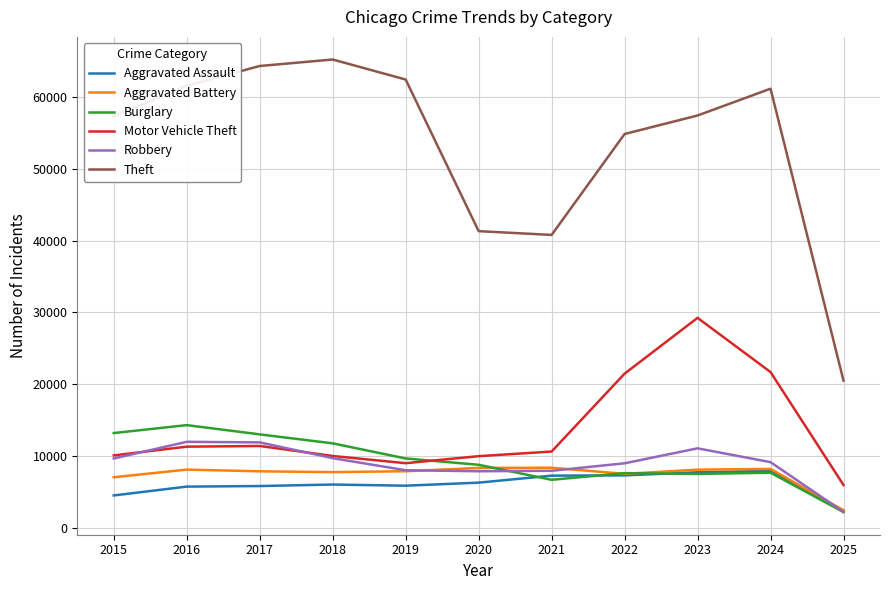

True or false: Theft has more than 0 interior local peaks.

True